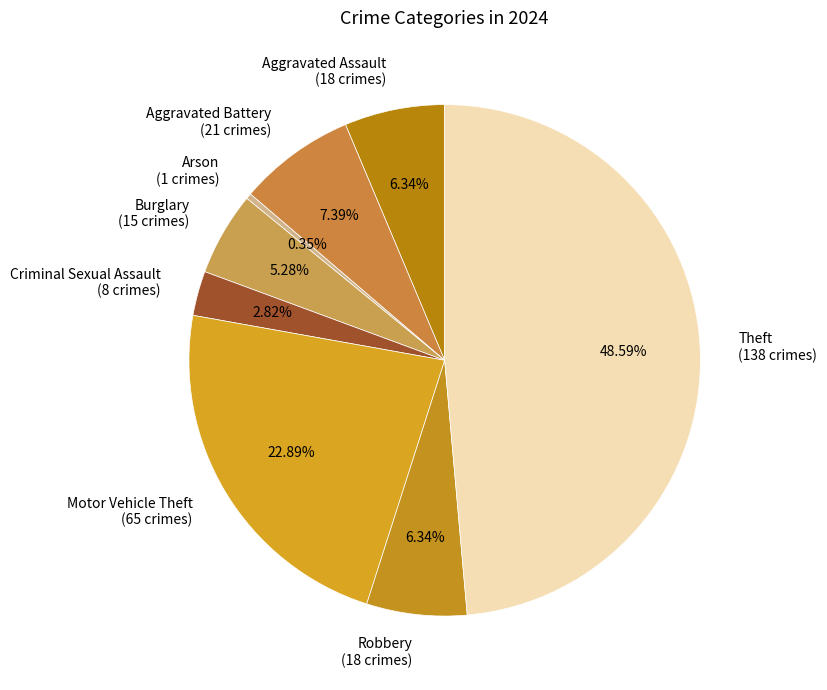

Does Robbery (18 crimes) represent more than half of the total?

No